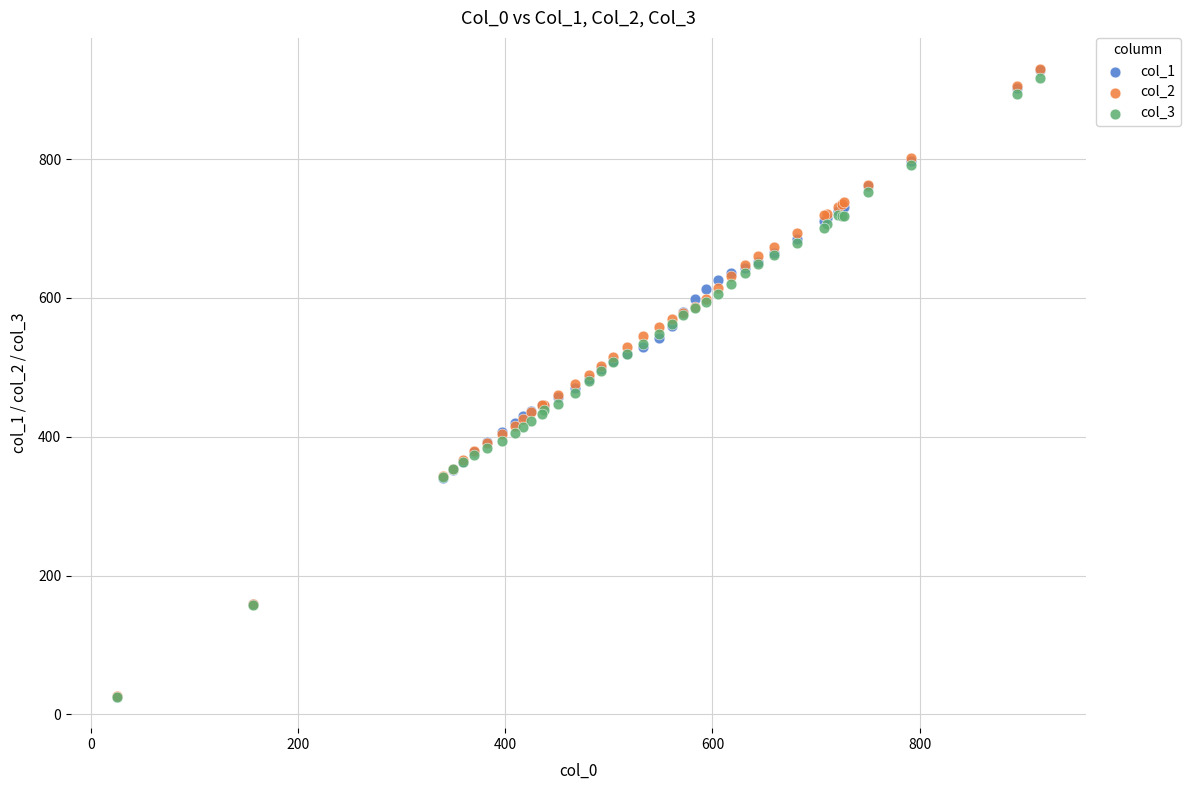

What are all the series names shown in the legend?

col_1, col_2, col_3